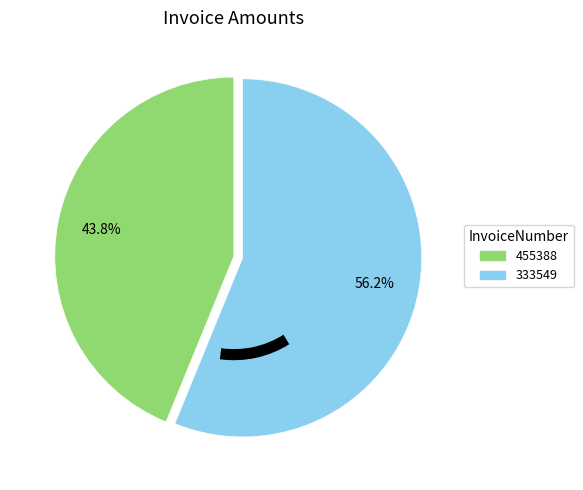

What is the smallest slice in the pie chart?

455388